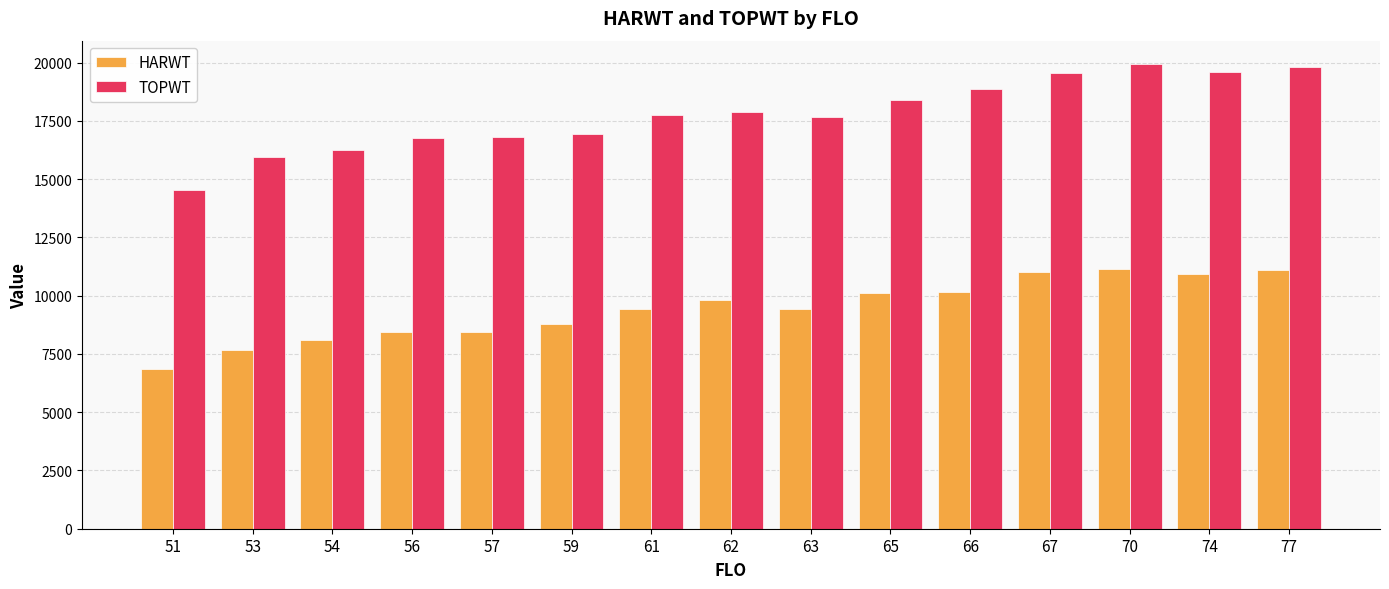

The HARWT series shows 9800.0 at 62. True or false?

True